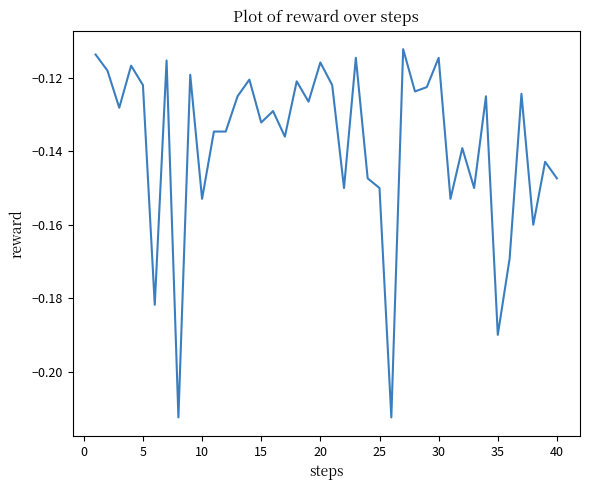

Is it true that the value at 10 is -0.3?

False